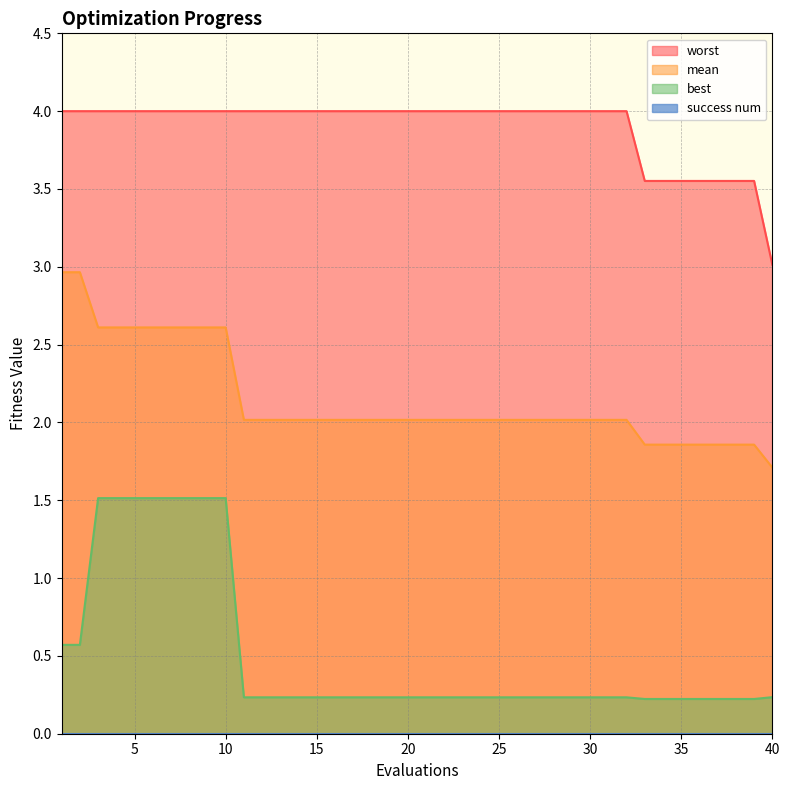

Which series has the largest total across all categories?

worst